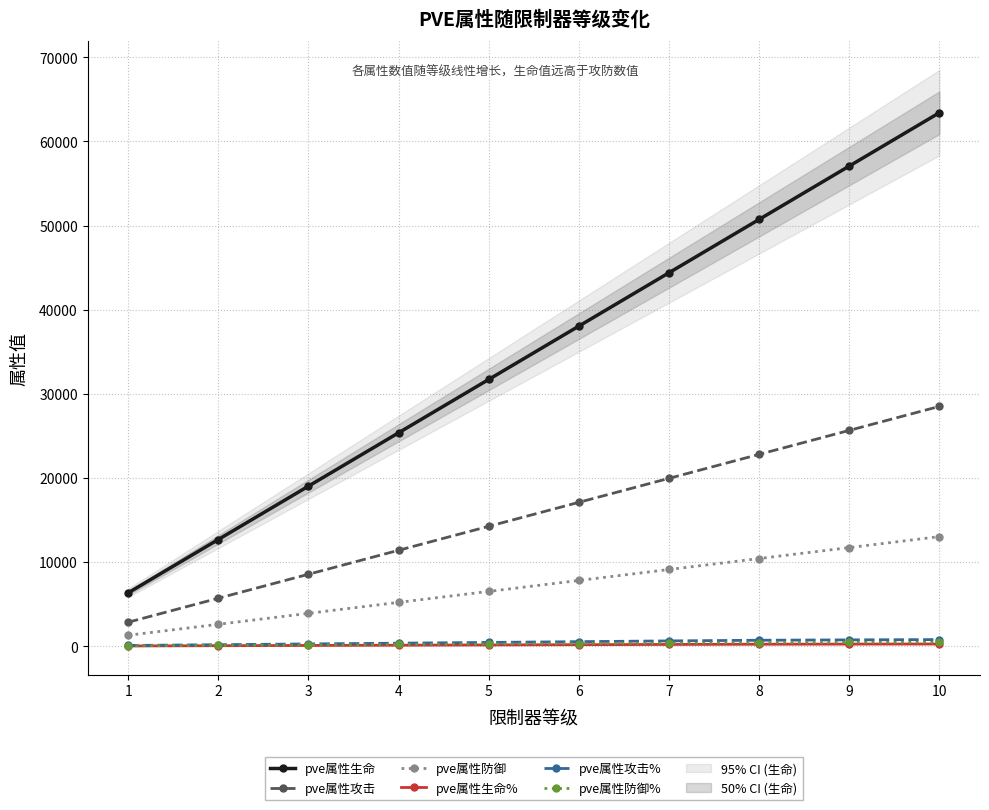

Where does the pve属性生命 series first go above 38044?

7